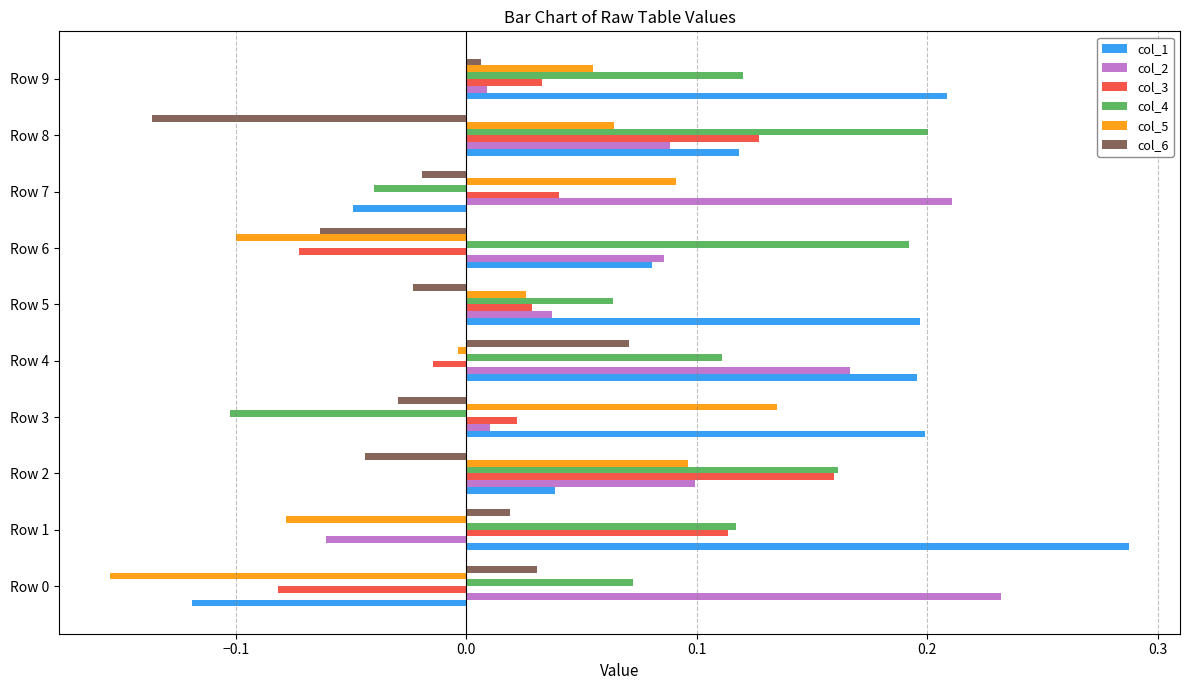

The value of col_1 at Row 9 is 0.2. True or false?

True